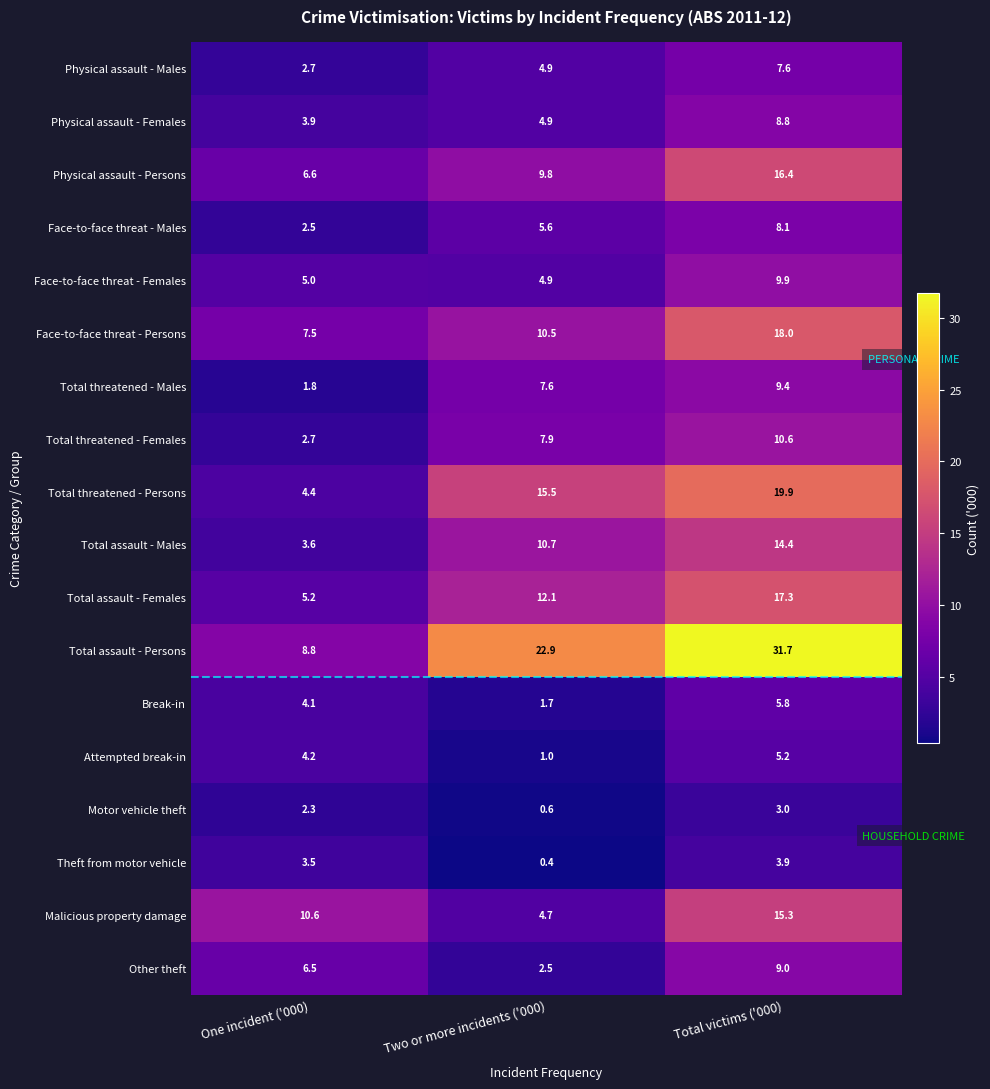

What is the total value across all series at Two or more incidents ('000)?

128.2